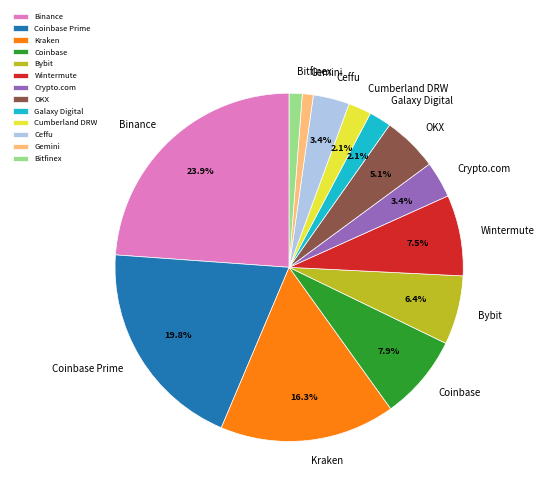

Which has a higher value, Bitfinex or Cumberland DRW?

Cumberland DRW